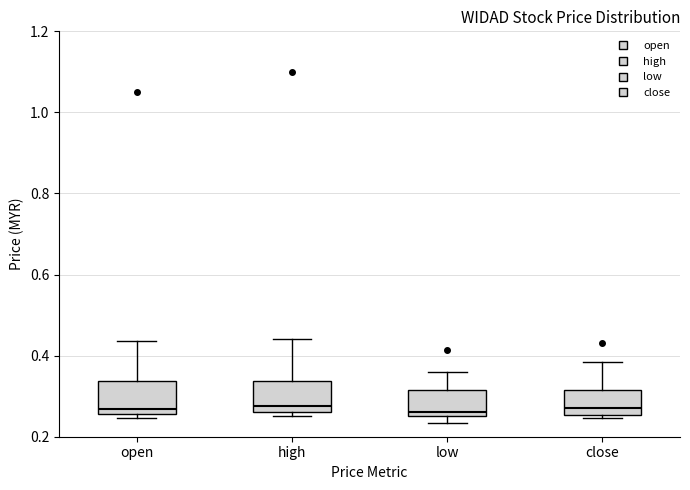

Where is the lower edge of the box for high on the y-axis? The values are not printed on the chart, so give them approximately, as read against the axis.

0.26